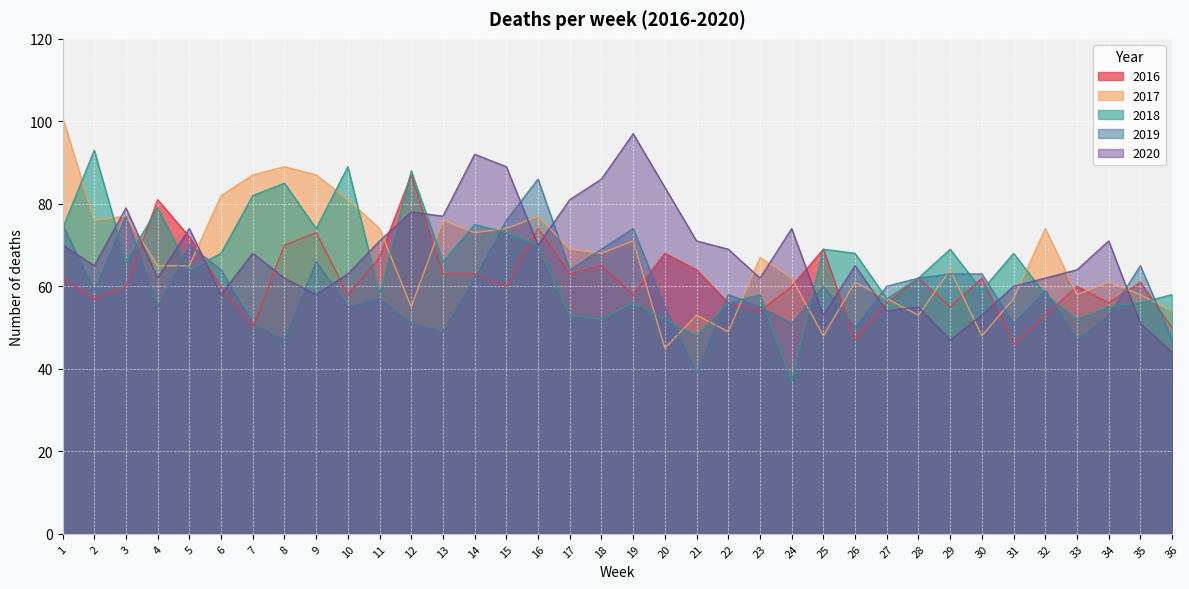

What is the value of the 2016 point at the 31st from the left?

46